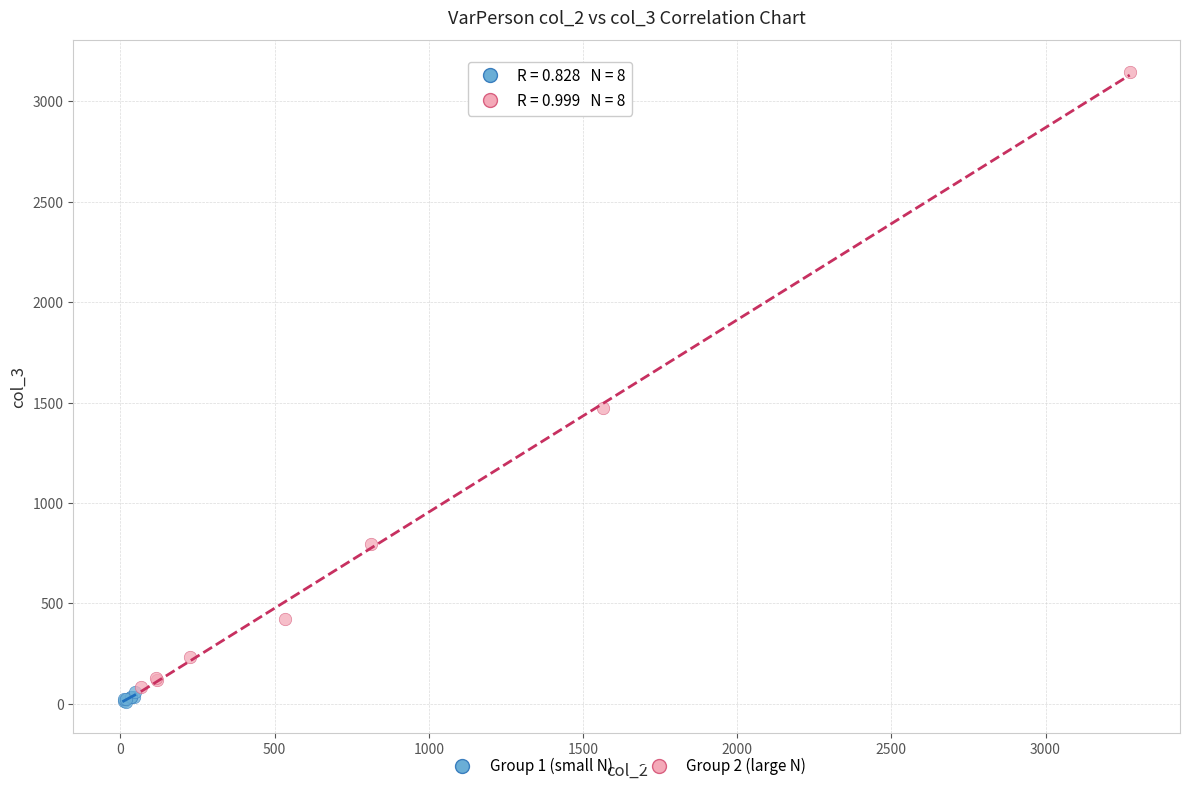

Which series contains the highest Y value?

Group 2 (large N)